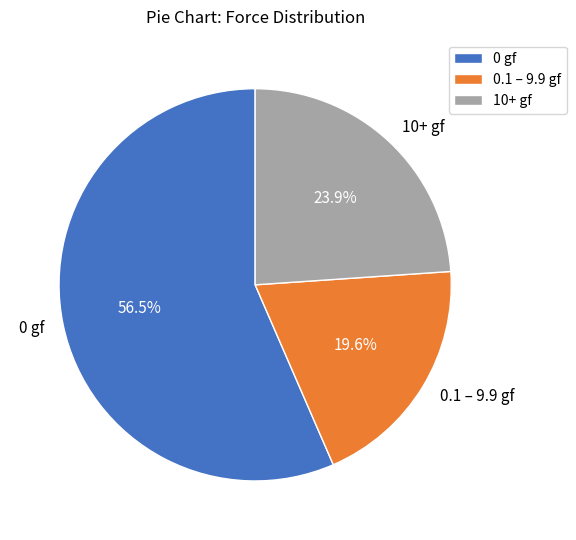

Rank the categories by value from highest to lowest.

0 gf, 10+ gf, 0.1 – 9.9 gf